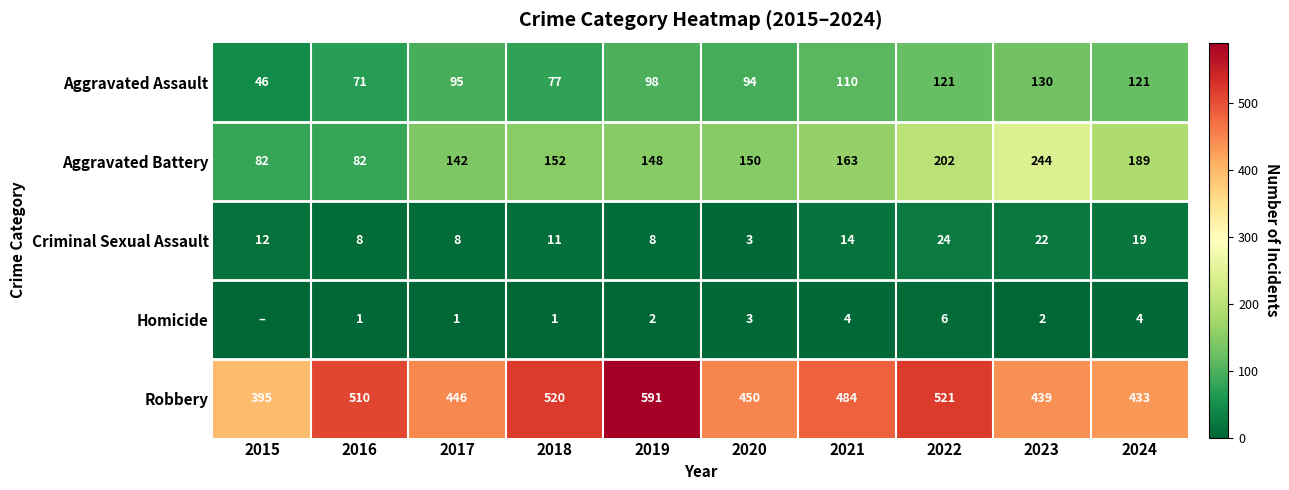

At which label is Robbery closest to 493?

2021